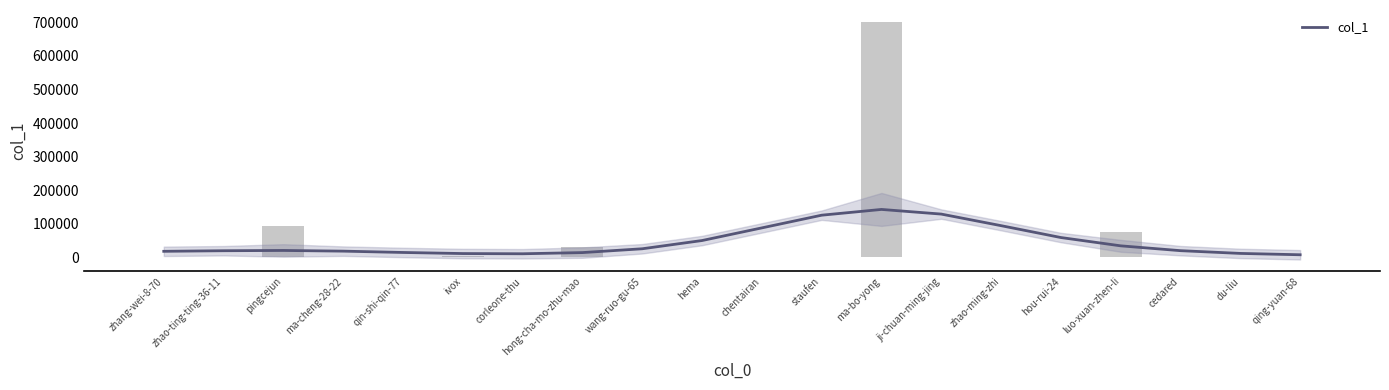

Rank the categories by value from lowest to highest.

zhao-ting-ting-36-11, du-liu, zhao-ming-zhi, qing-yuan-68, staufen, cedared, hou-rui-24, qin-shi-qin-77, corleone-thu, chentairan, zhang-wei-8-70, ji-chuan-ming-jing, hema, wang-ruo-gu-65, ma-cheng-28-22, ivox, hong-cha-mo-zhu-mao, luo-xuan-zhen-li, pingcejun, ma-bo-yong